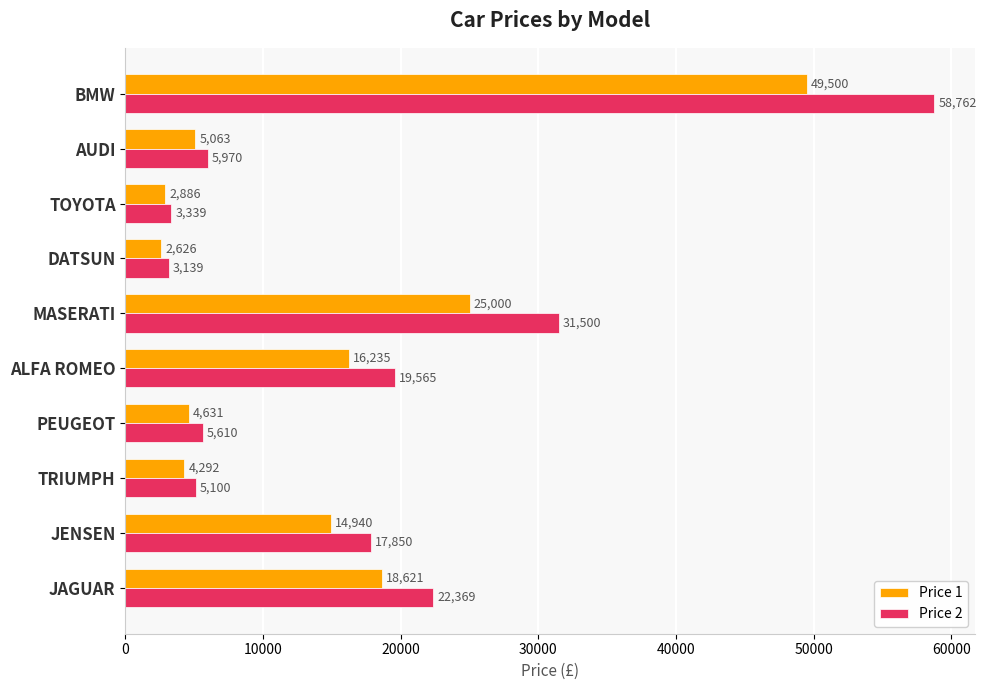

Between JENSEN and PEUGEOT, which series saw the biggest shift?

Price 2